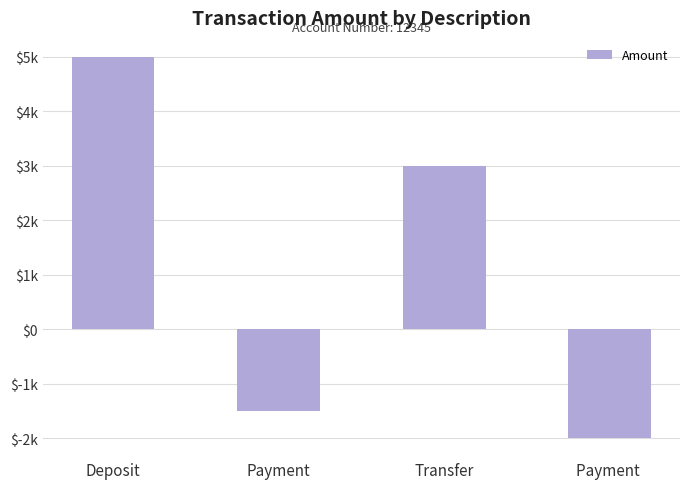

What is the label of the 3rd bar from the left?

Transfer